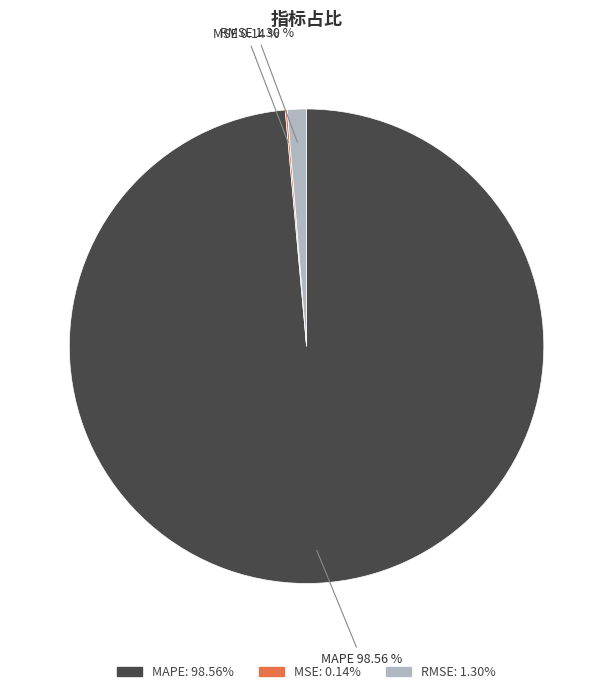

To the nearest percent, what percentage of the pie is MAPE?

99%